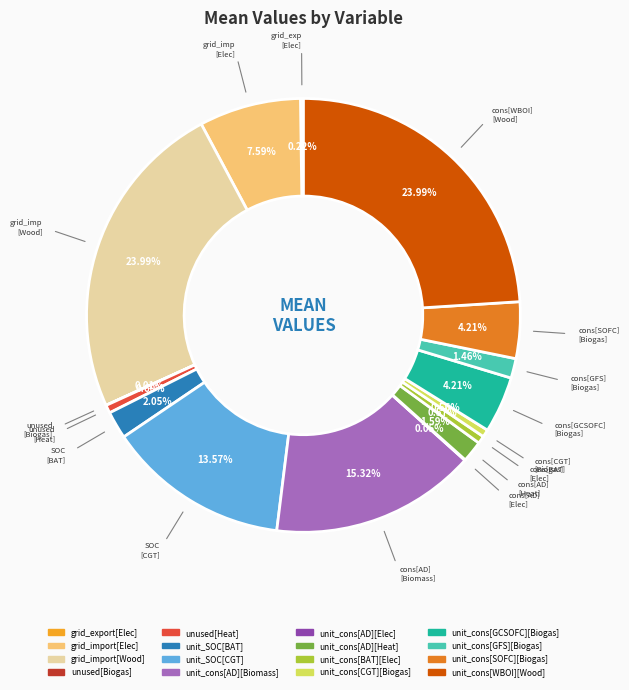

What is the total percentage of unit_cons[GCSOFC][Biogas] and grid_import[Wood]?

28.2%